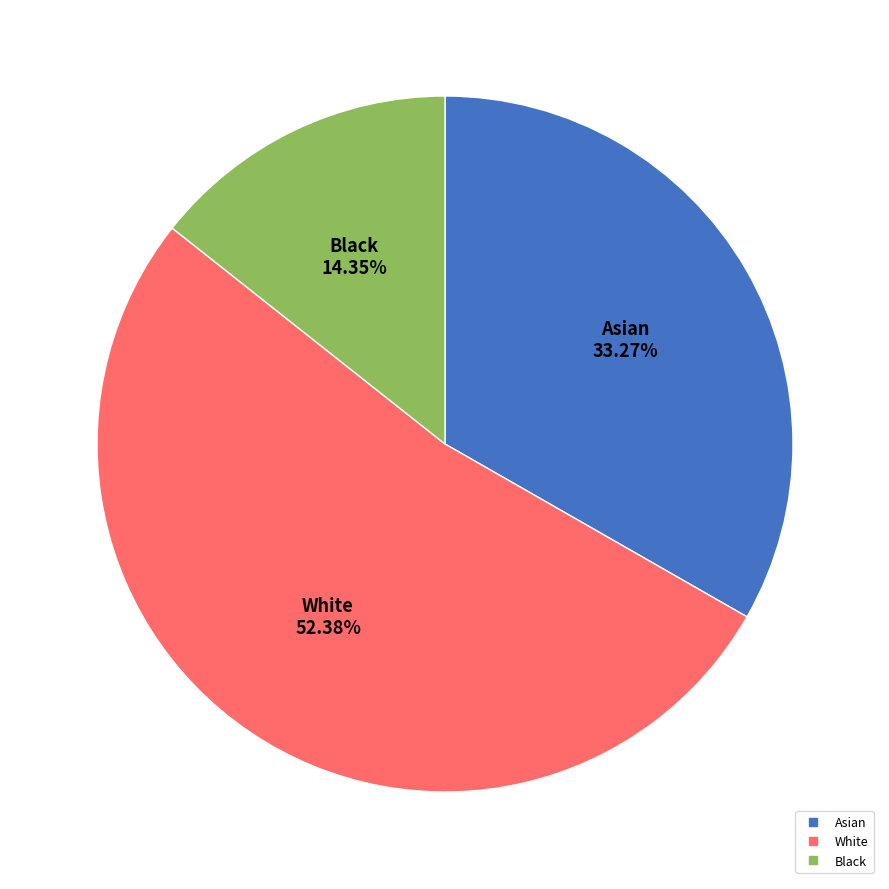

Is there any slice that represents more than half of the pie?

Yes